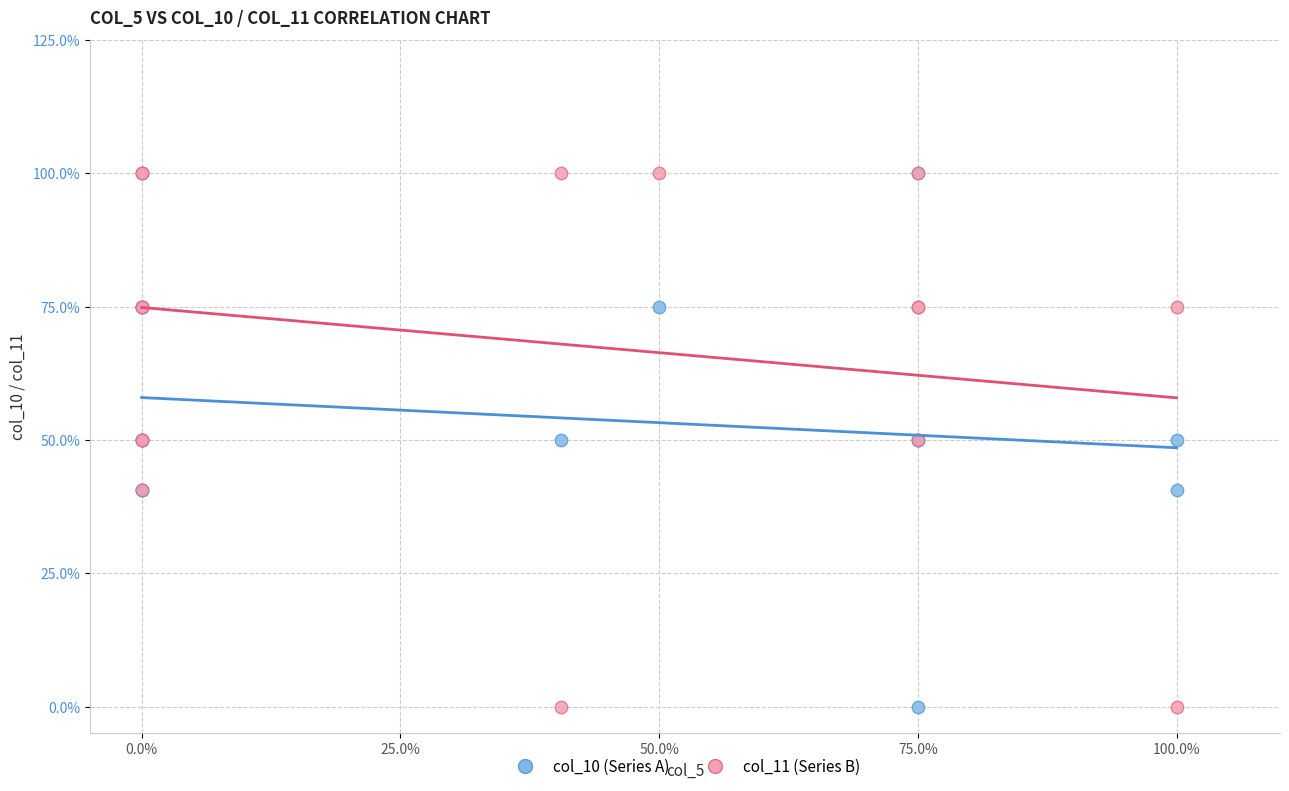

What are all the series names shown in the legend?

col_10 (Series A), col_11 (Series B)